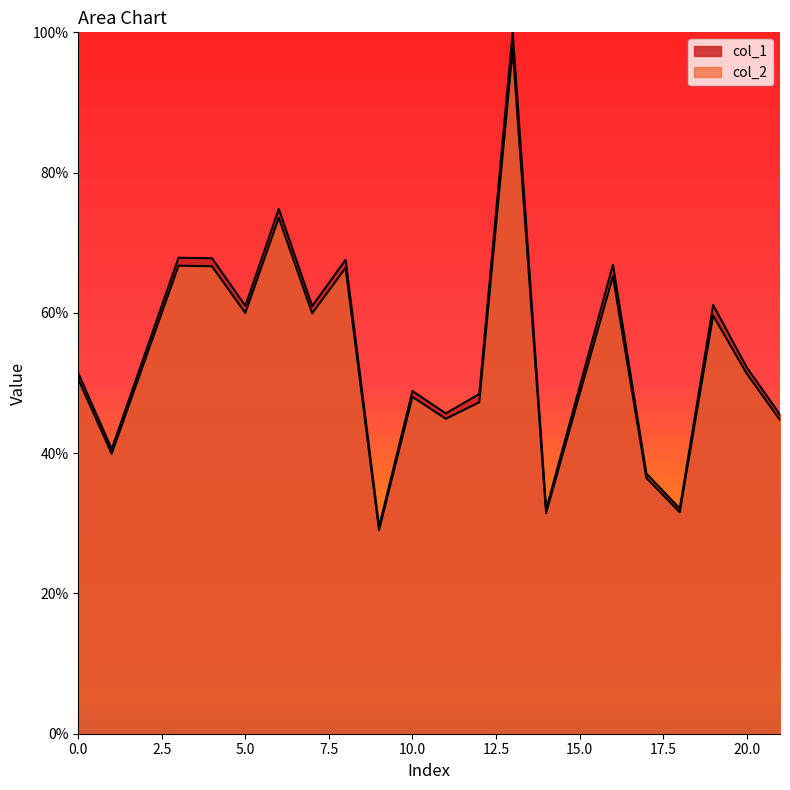

Rank the series by their average value, from highest to lowest.

col_1, col_2